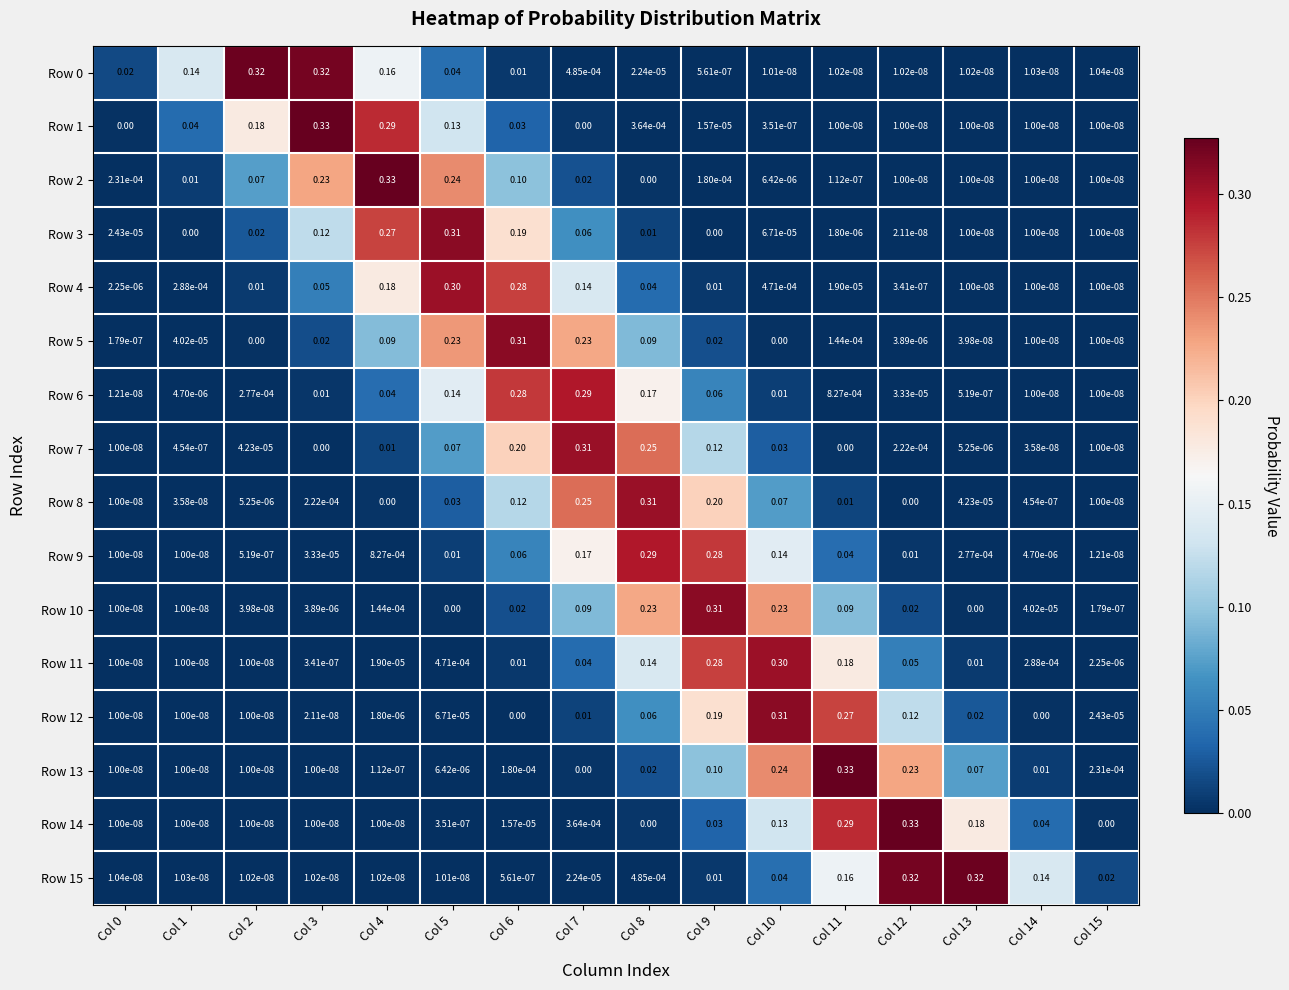

Which series changed the most between Col 8 and Col 12?

Row 14